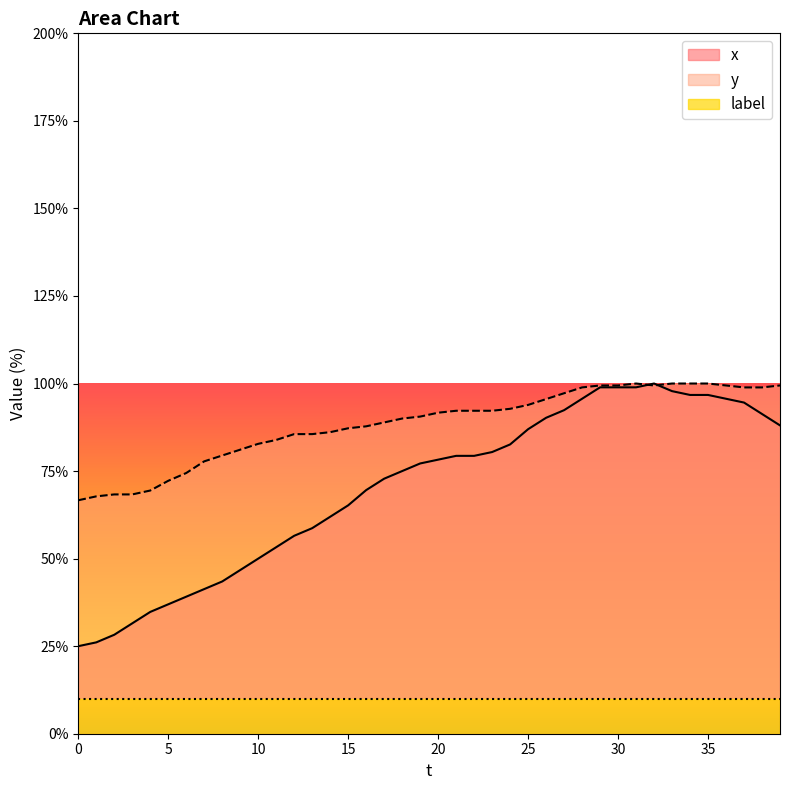

Is it true that y equals 158.2 at 36?

False